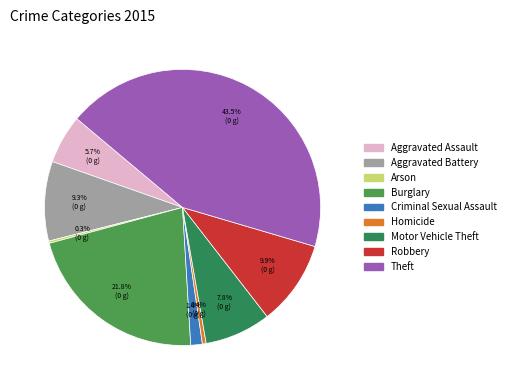

How many segments does this pie chart have?

9